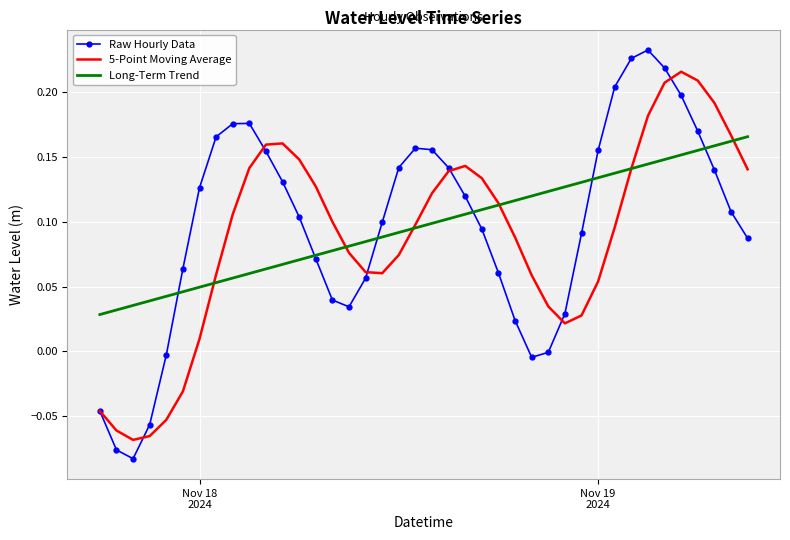

Which series has the widest spread of values?

Raw Hourly Data